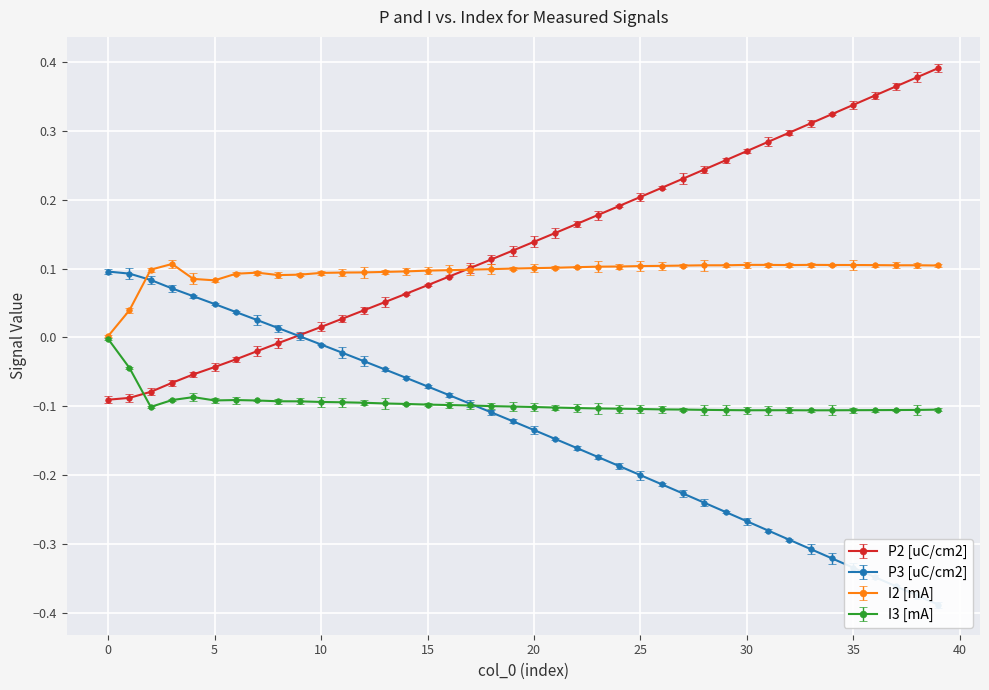

What is the difference between the maximum and minimum values in the P2 [uC/cm2] series?

0.5